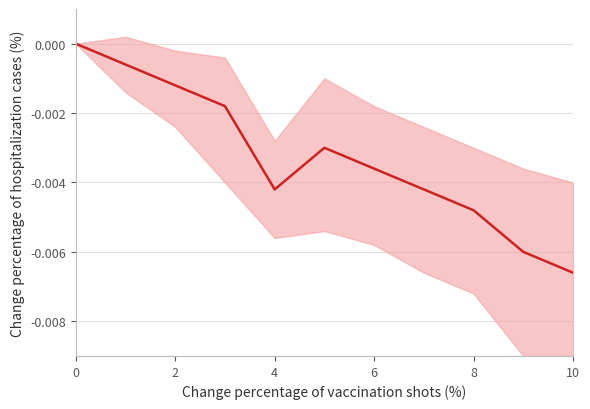

Which label corresponds to the smallest value in the chart?

10